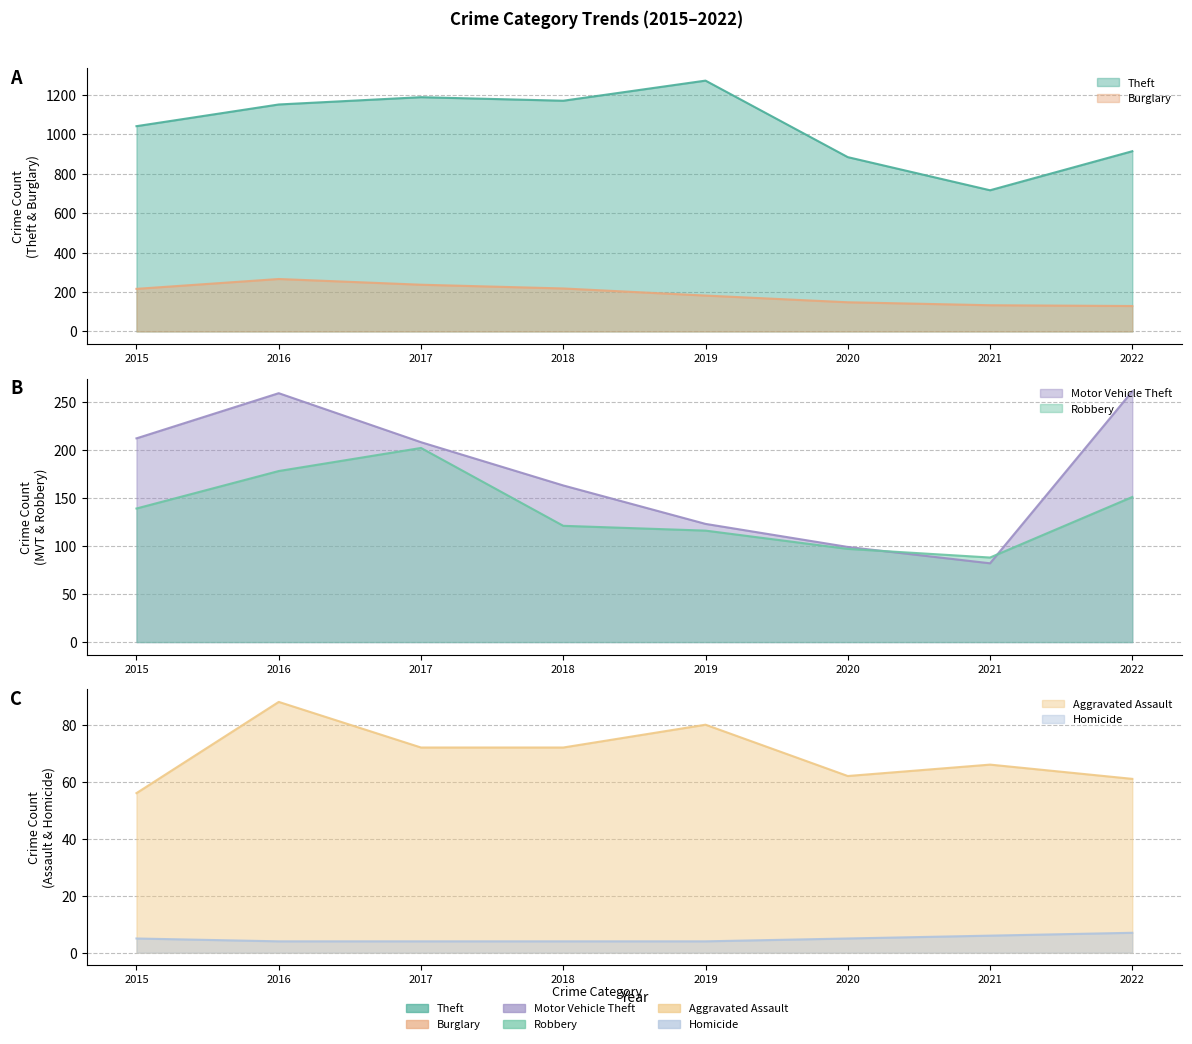

What is the highest value of the Robbery series?

202